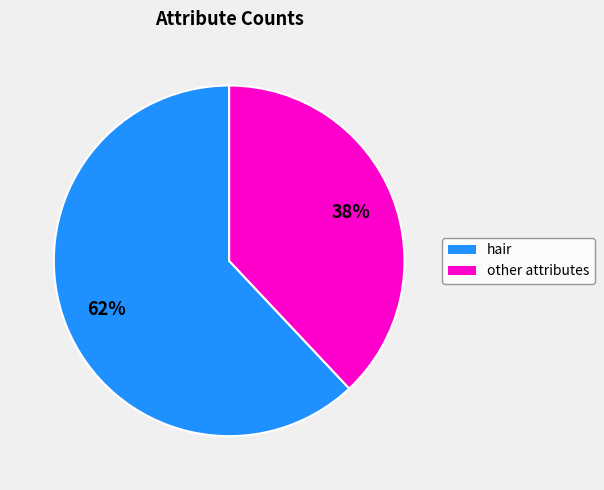

To the nearest percent, what is the average slice percentage?

50%